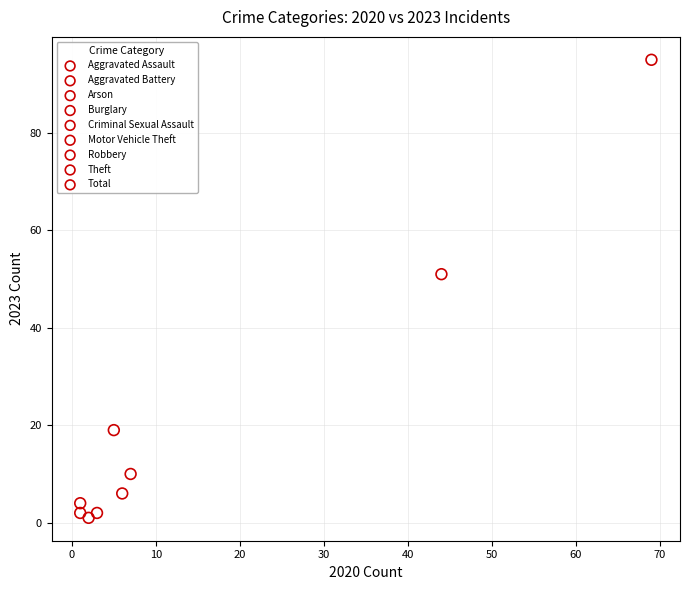

Which series reaches the maximum Y coordinate?

Total